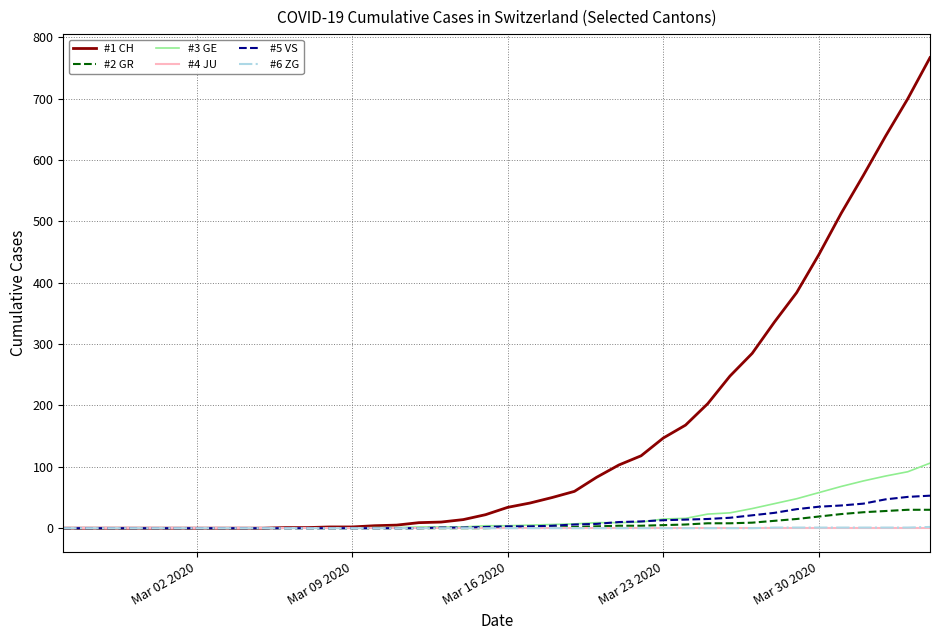

Which series has the largest range (max minus min)?

#1 CH